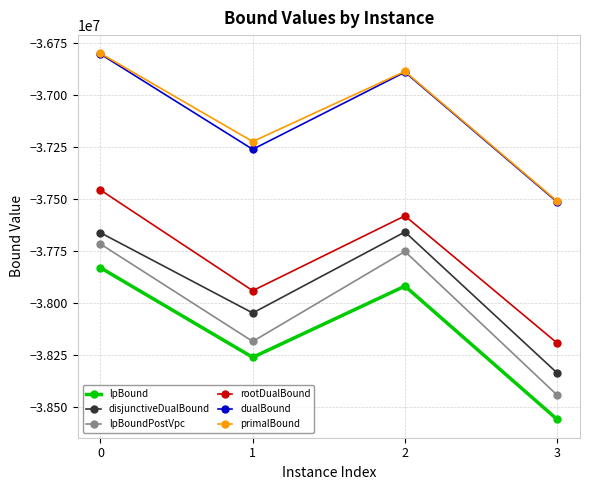

What are all the series names shown in the legend?

lpBound, disjunctiveDualBound, lpBoundPostVpc, rootDualBound, dualBound, primalBound